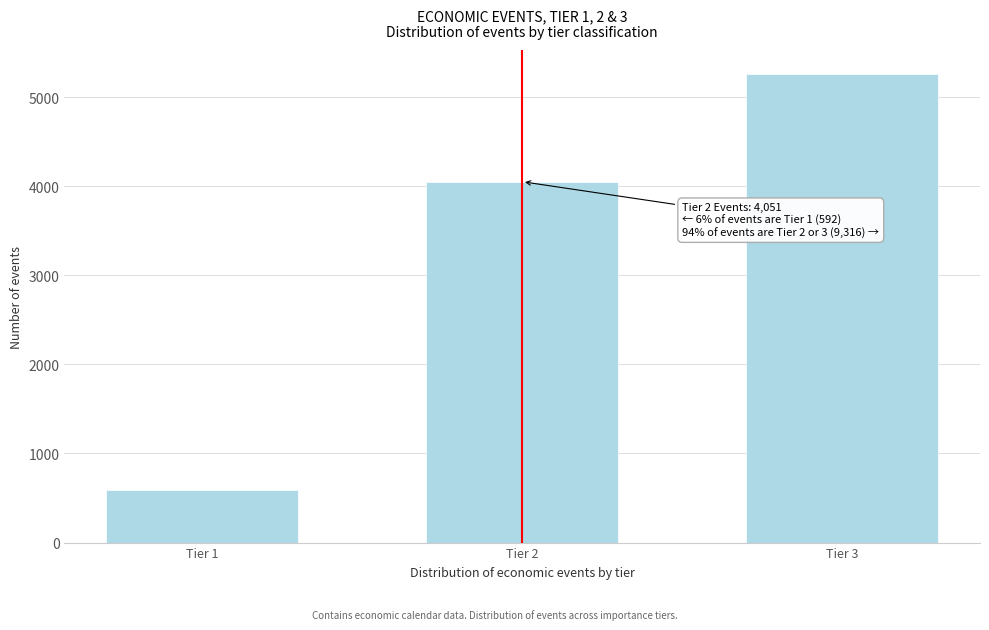

Reading right to left, list all the values displayed in this chart.

Tier 3=5265	Tier 2=4051	Tier 1=592